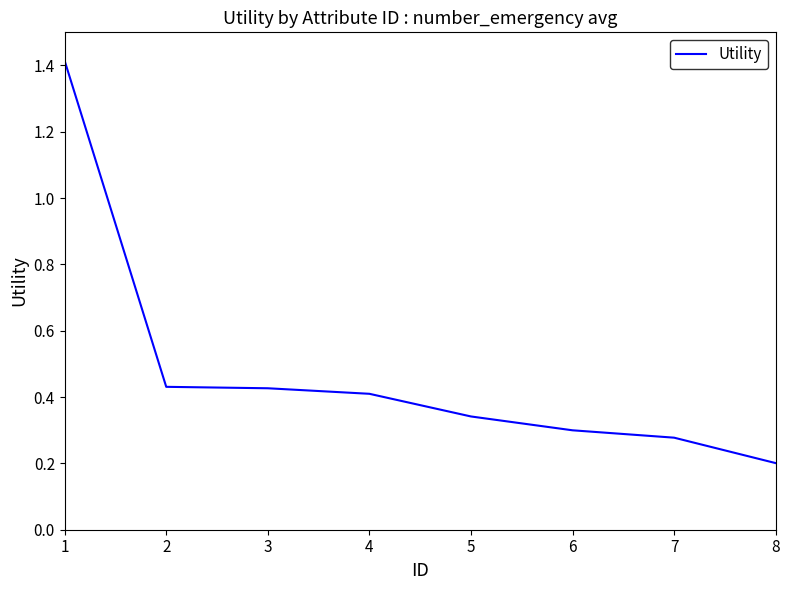

What is the average value?

0.5